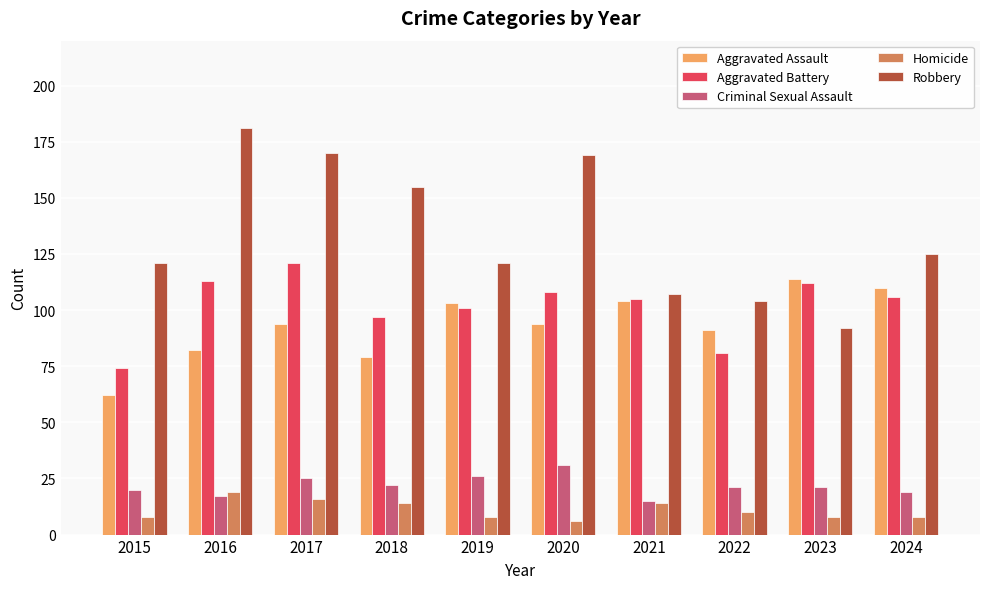

What is the sum of the Robbery values at 2023 and 2018?

247